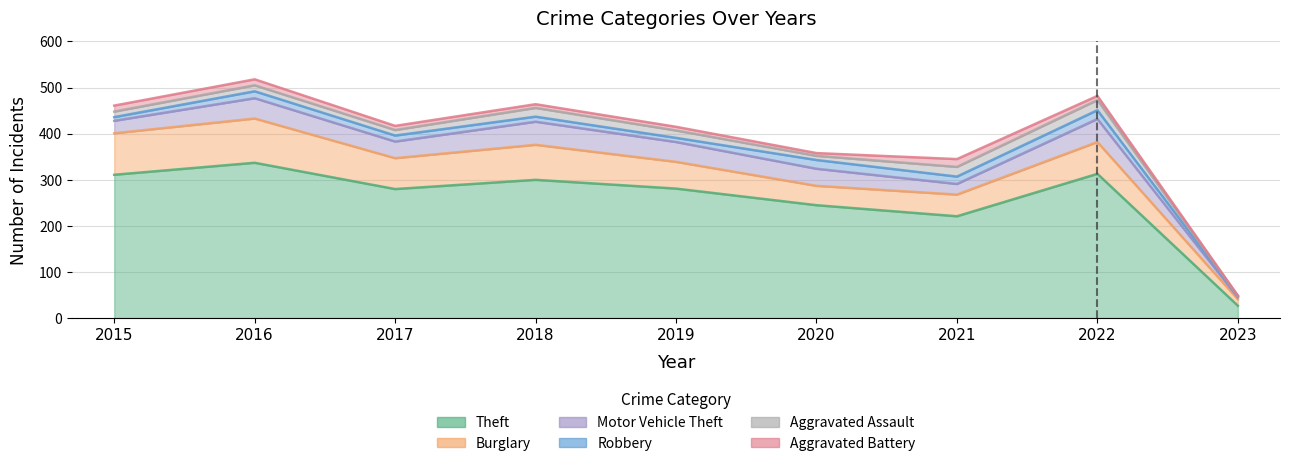

How many interior local valleys does the Aggravated Assault series have?

2